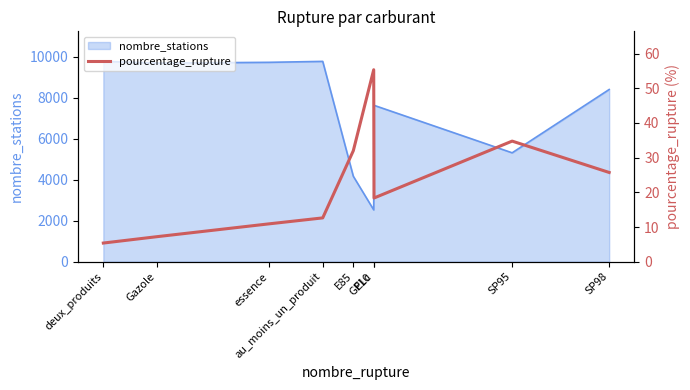

How many data points are less than 18?

4